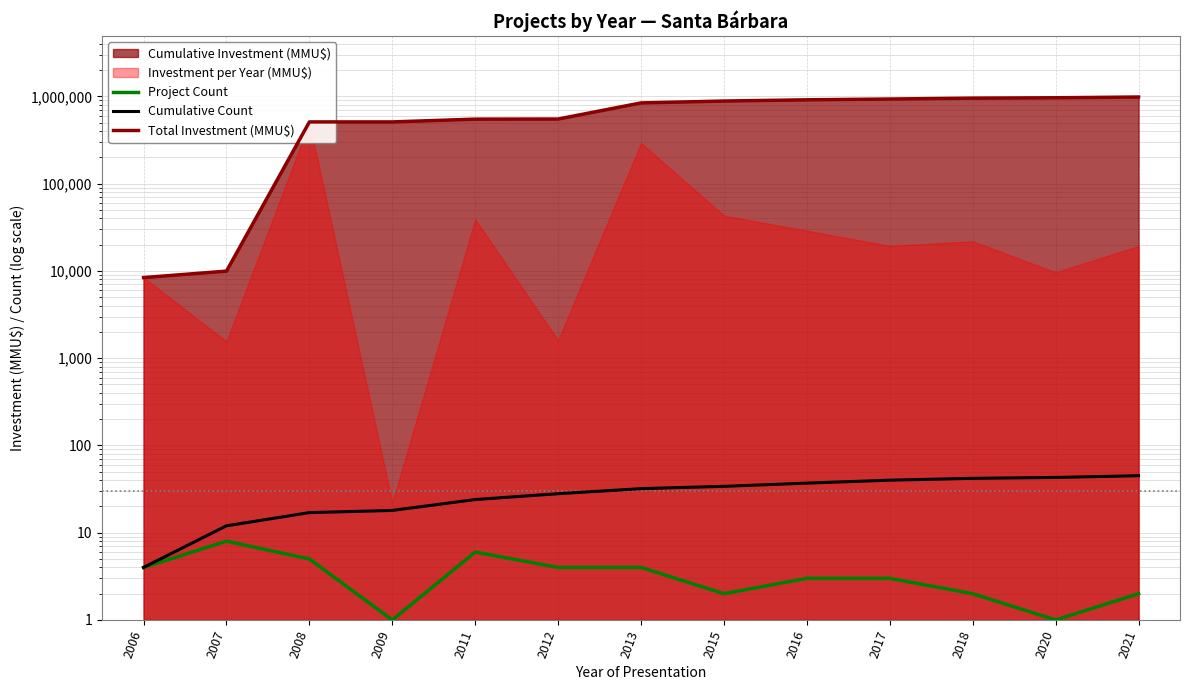

The value of Total Investment (MMU$) at 2011 is 549481. True or false?

True